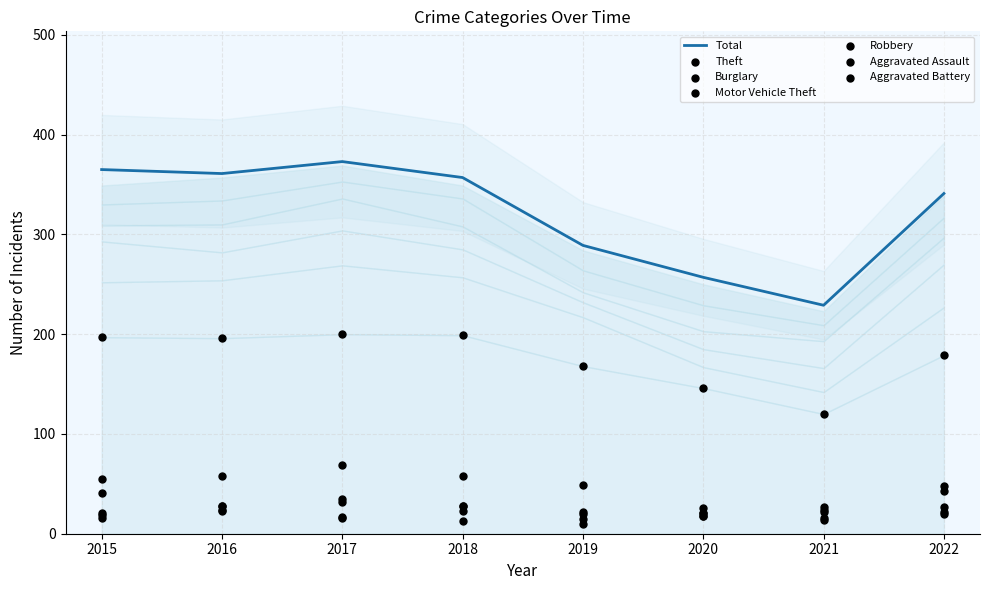

At which category is the sum across all series the highest?

2017